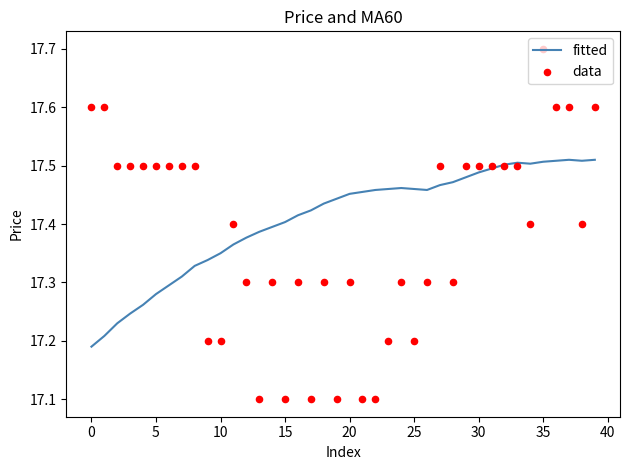

Is the value of fitted at 26 greater than the value of data at 12?

Yes